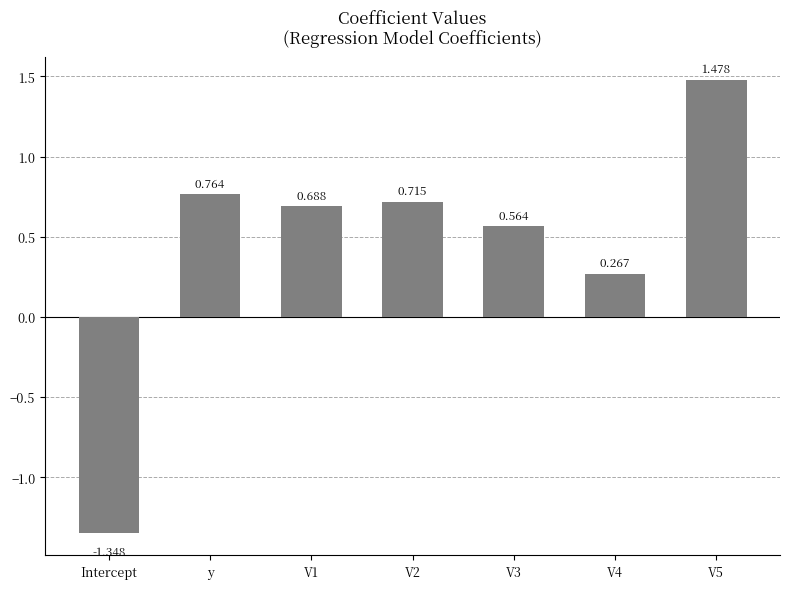

What is the difference between the values at V1 and y?

0.1